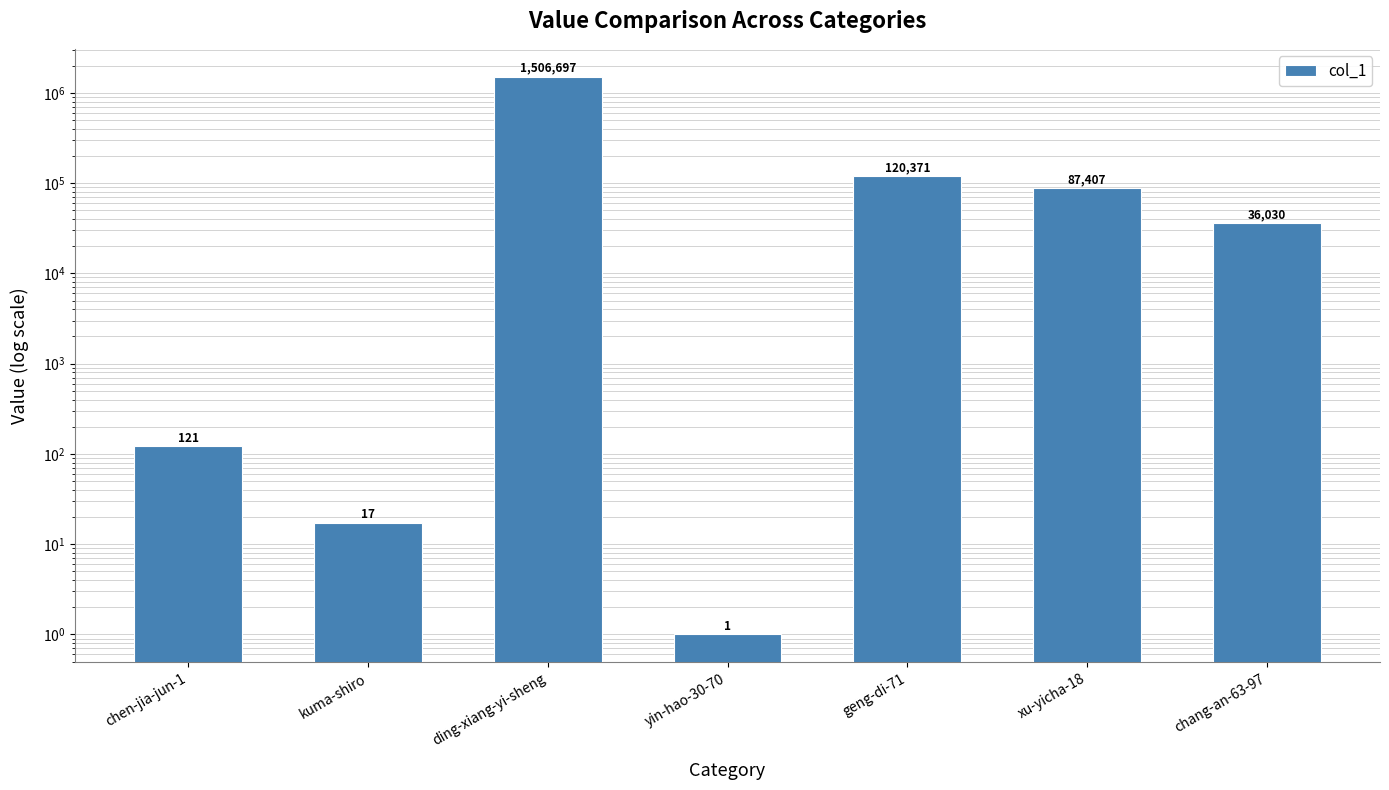

What is the change in value from ding-xiang-yi-sheng to xu-yicha-18?

-1419290